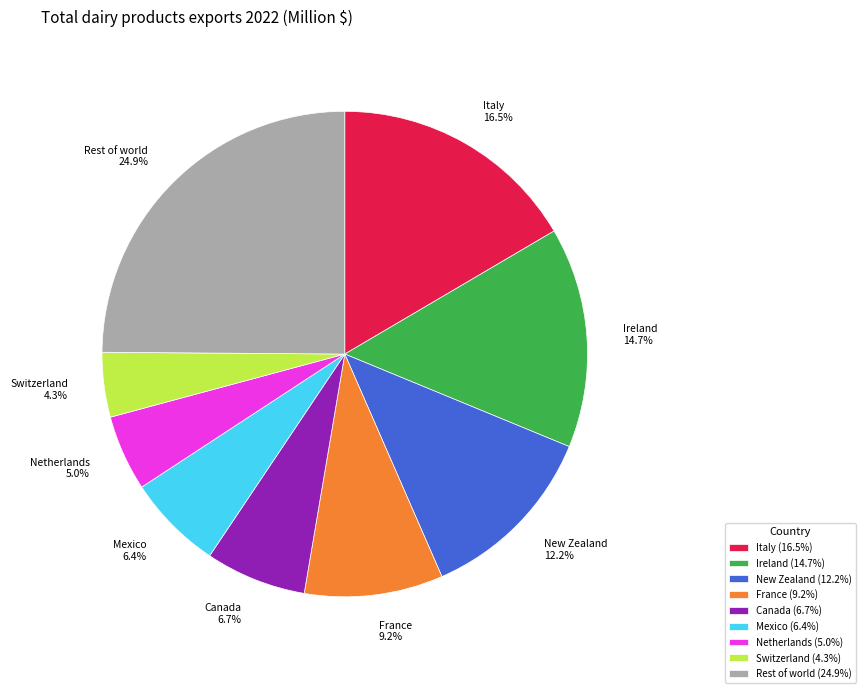

What portion of the pie excludes Switzerland?

95.7%